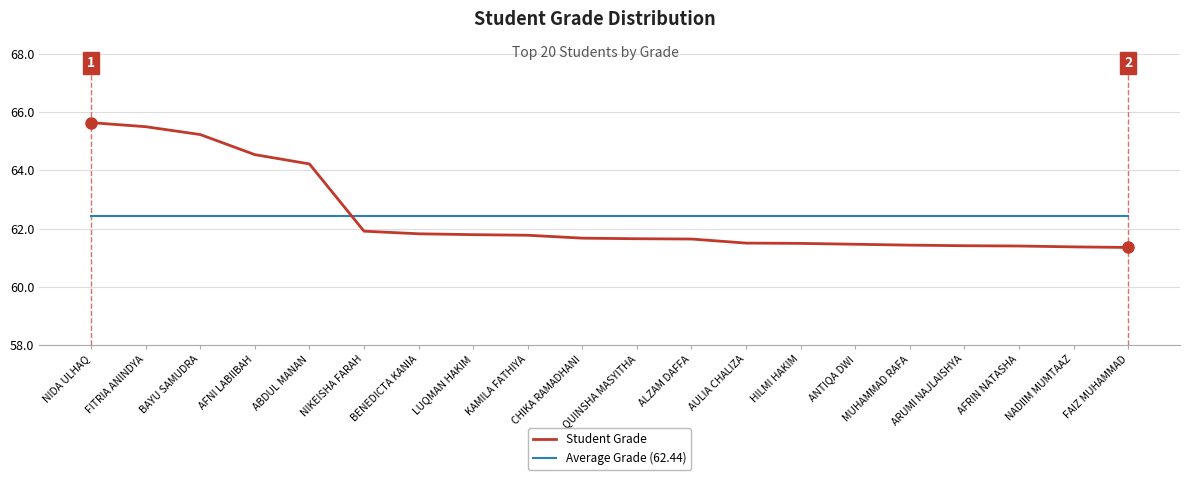

What is the approximate value of Student Grade at CHIKA RAMADHANI?

61.7